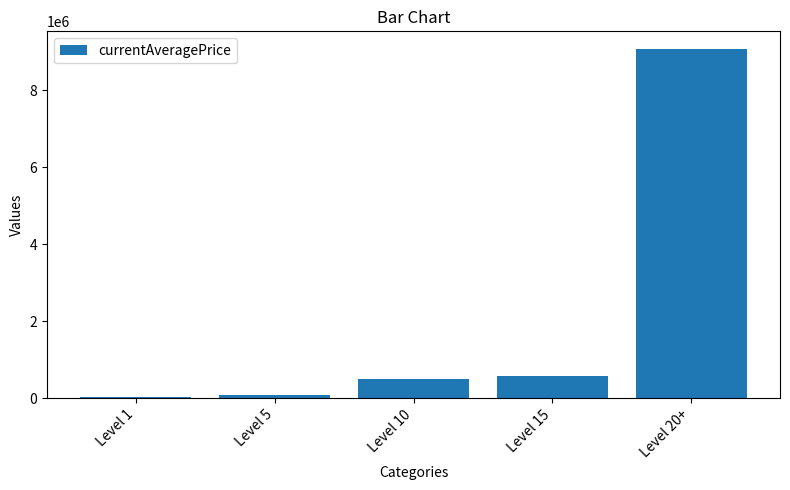

Reading left to right, list all the values displayed in this chart.

19747.3	81446.4	502444.7	572914.7	9075694.6